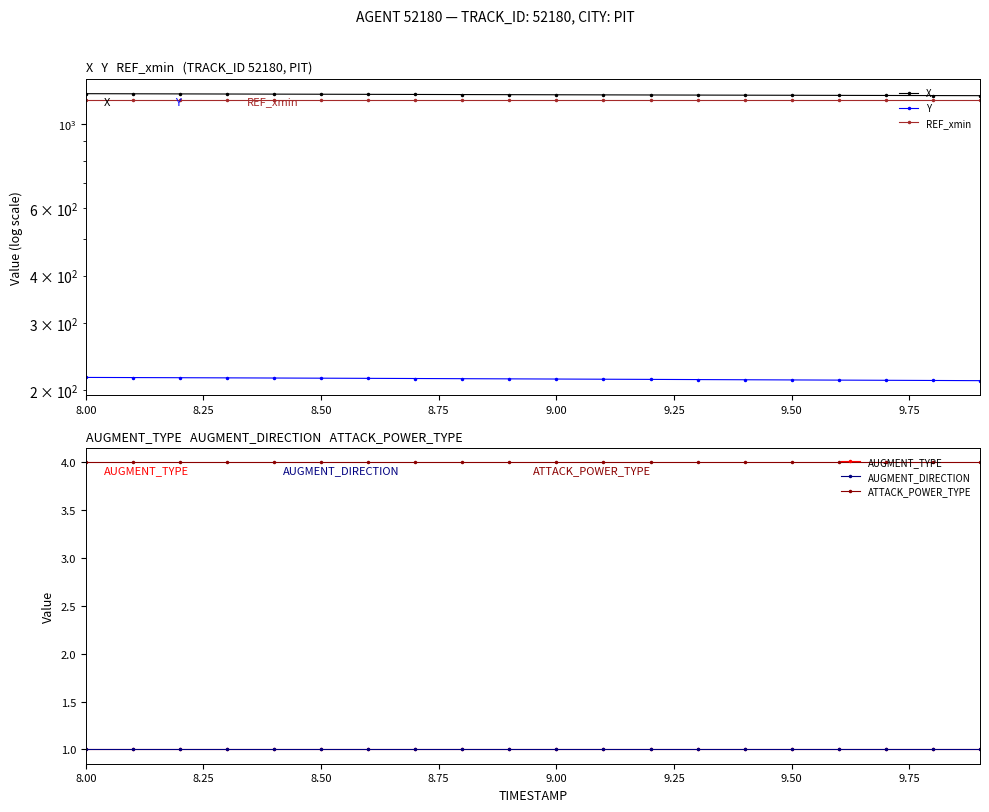

Between 15 and 9.50, which is larger?

9.50